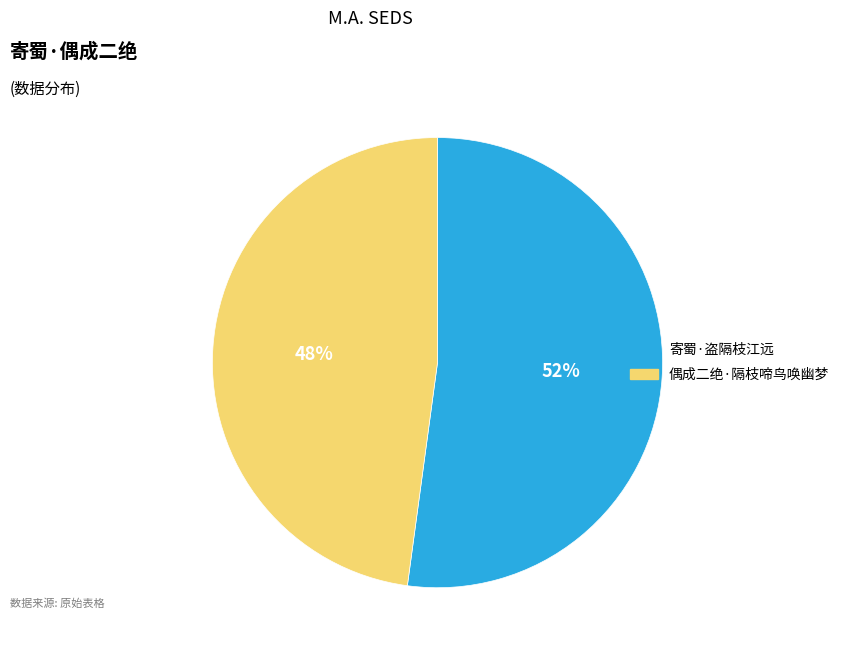

True or false: 寄蜀·盗隔枝江远 accounts for 59% of the total.

False